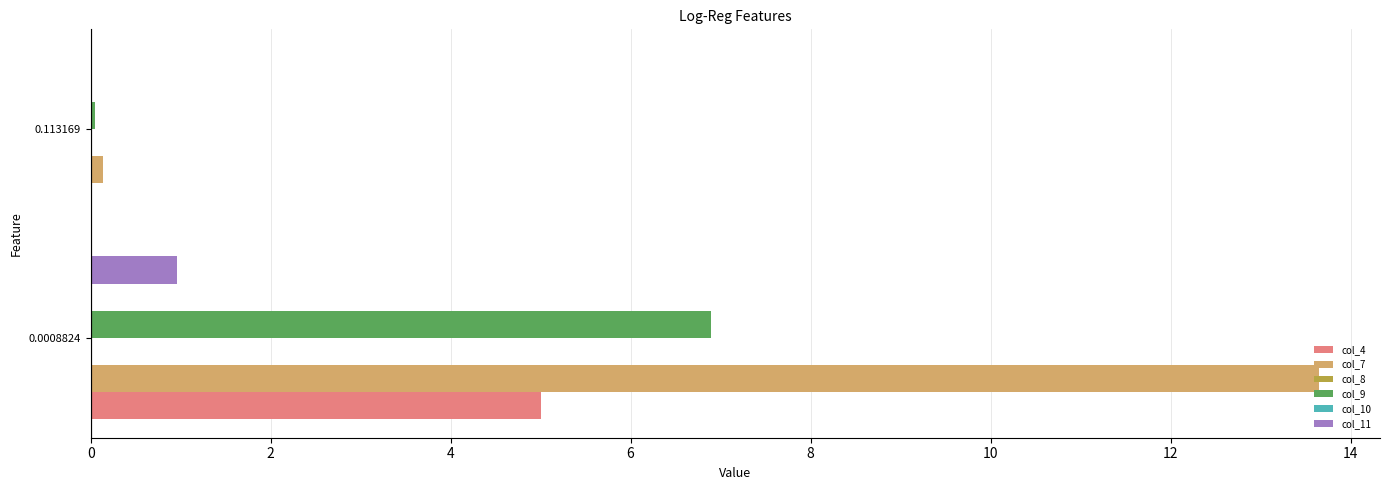

What is the sum of all col_11 values?

1.0